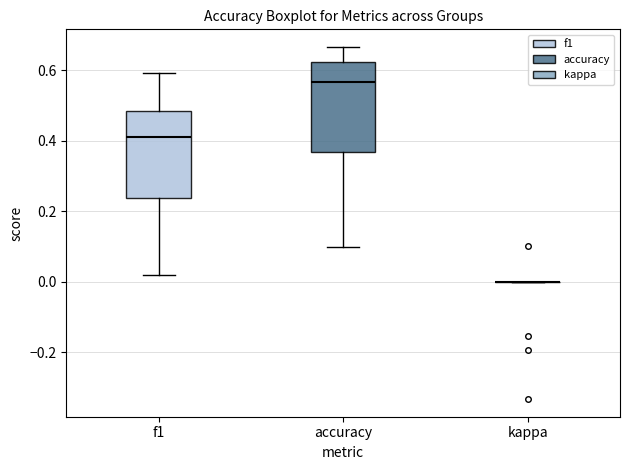

Where is the lower edge of the box for f1 on the y-axis? The values are not printed on the chart, so give them approximately, as read against the axis.

0.24